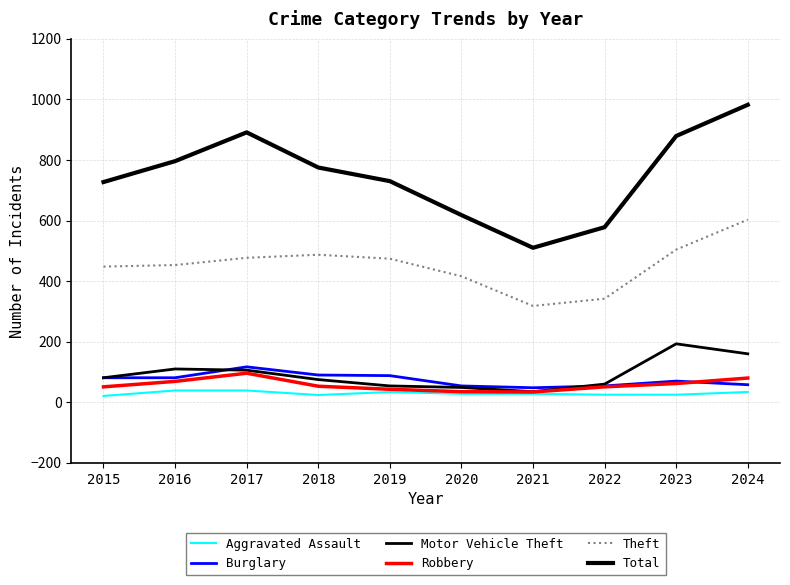

Which series has the widest spread of values?

Total